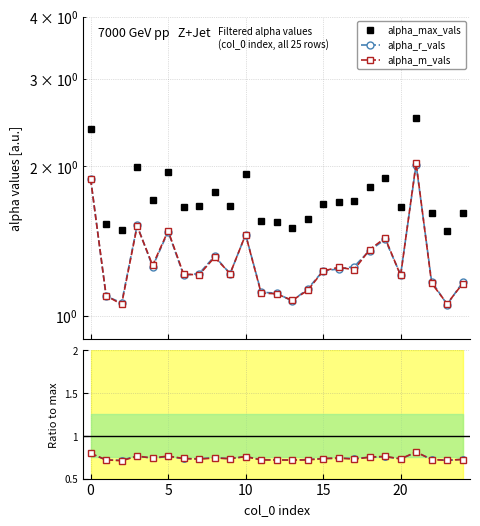

Which series has the widest spread of values?

alpha_max_vals